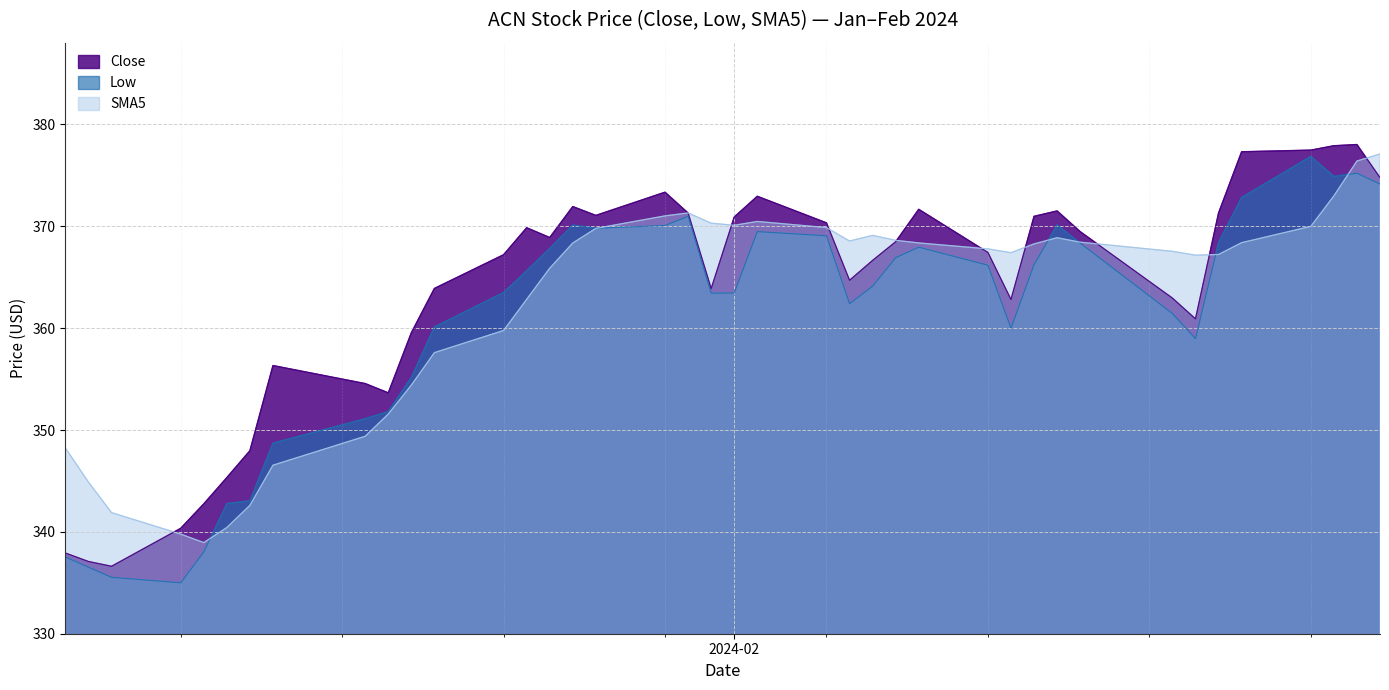

List the series in order of their peak value, highest first.

Close, SMA5, Low